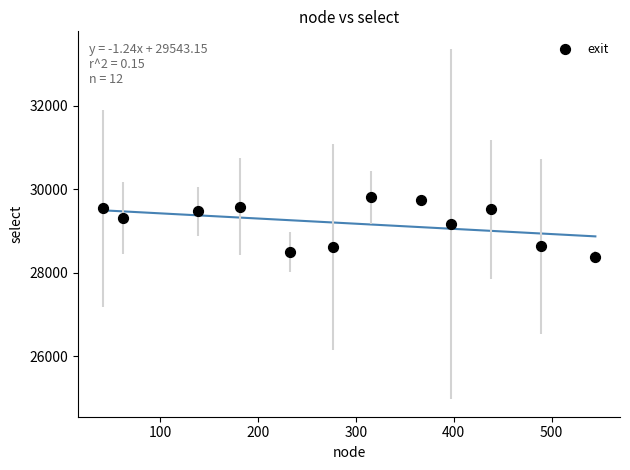

What is the average Y value?

29182.9